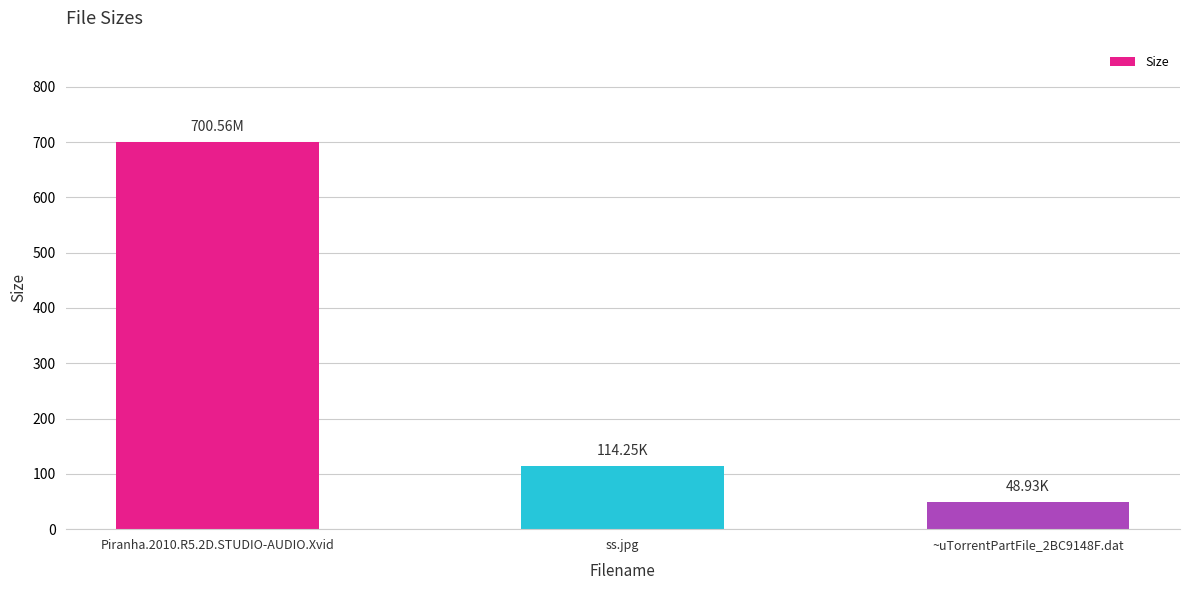

Are the bars grouped side by side (vs. stacked)?

No